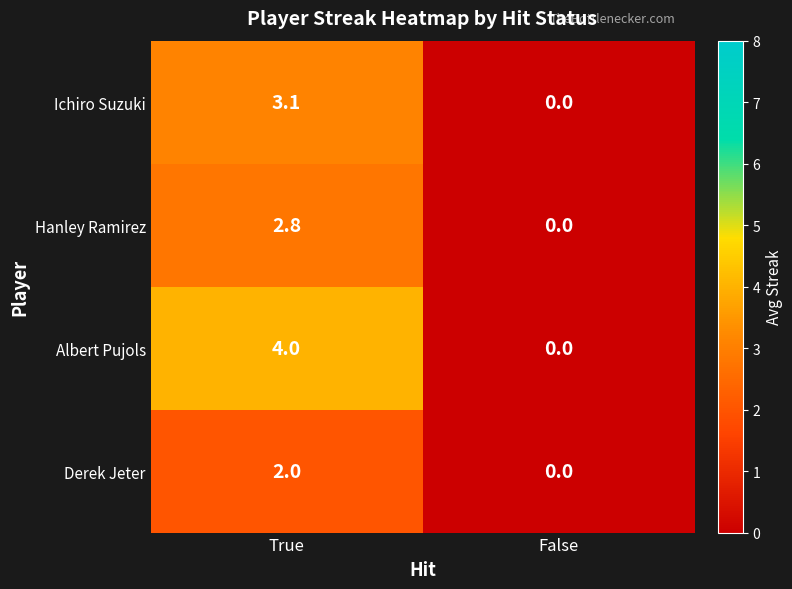

At which category does the chart reach its peak across all series?

True